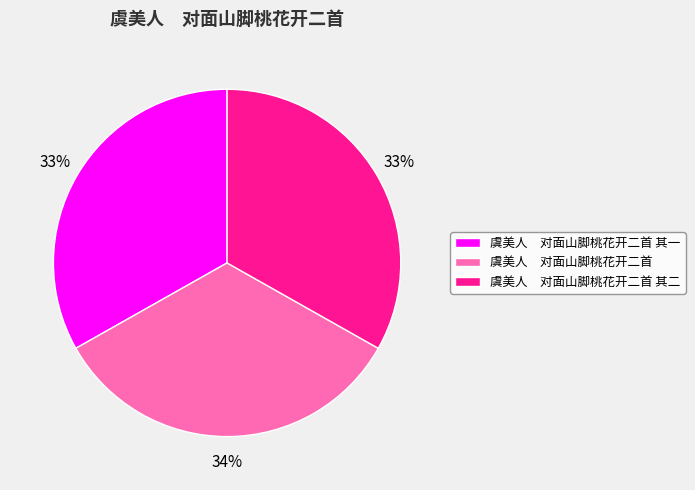

Is 虞美人 对面山脚桃花开二首 其一 the majority of the pie?

No